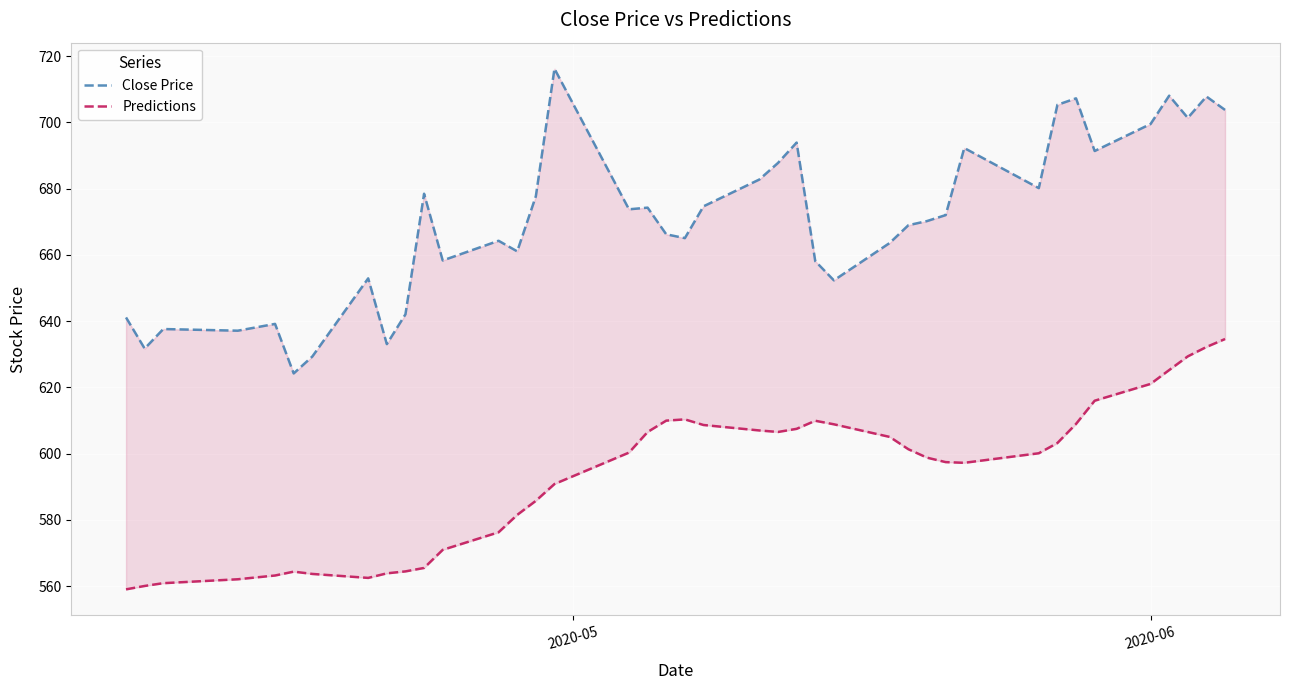

True or false: Predictions has more than 1 interior local peaks.

True